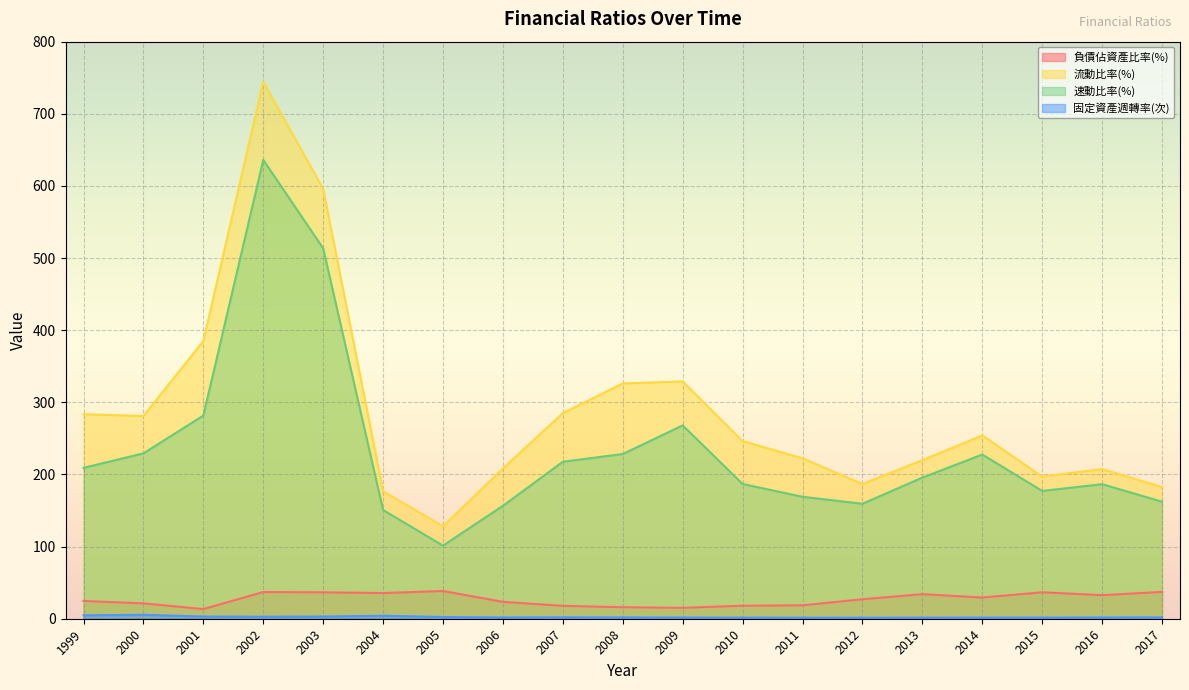

How many interior local peaks does the 流動比率(%) series have?

4